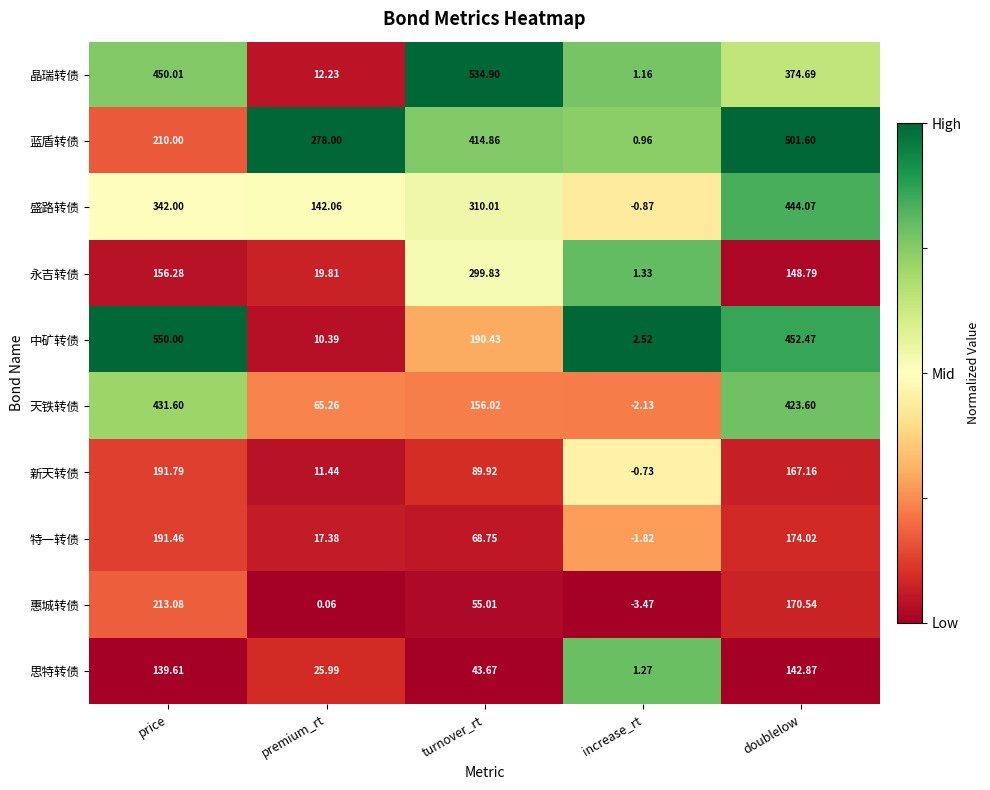

At which category does the chart reach its minimum across all series?

increase_rt